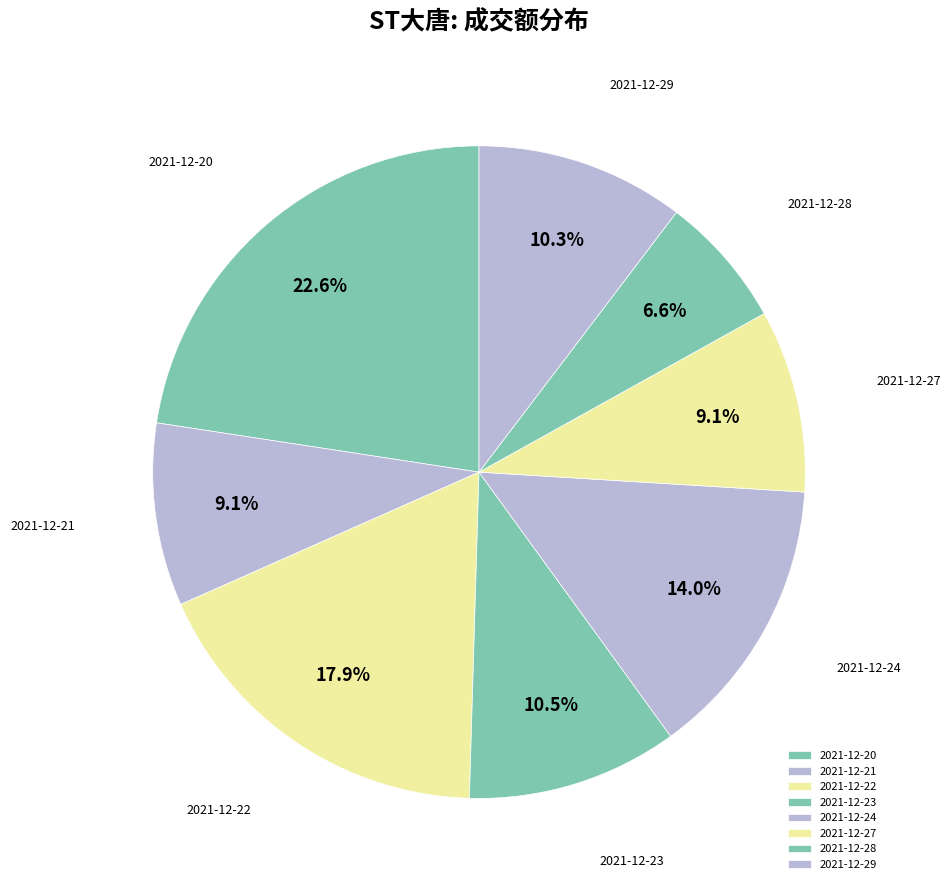

Is there a majority slice in this chart?

No